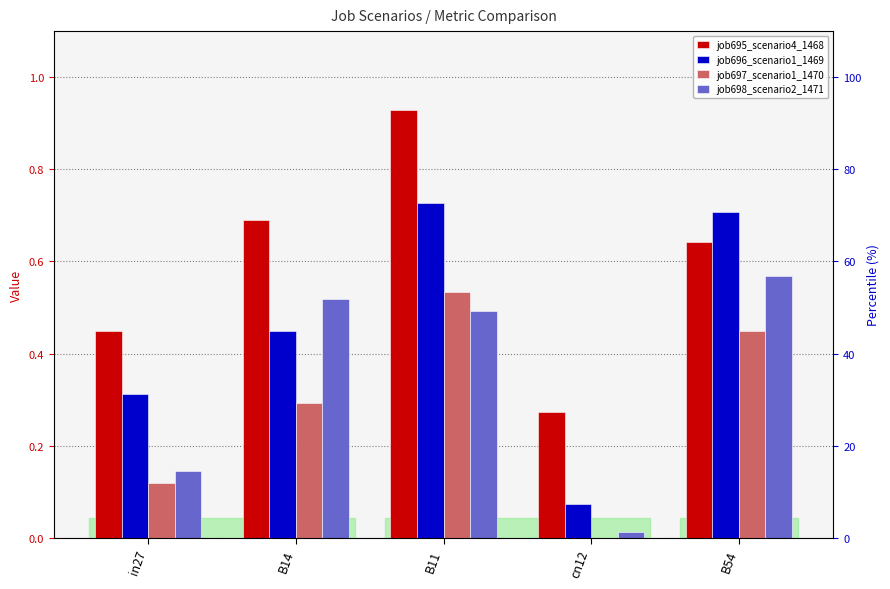

What is the sum of all job698_scenario2_1471 values?

1.7